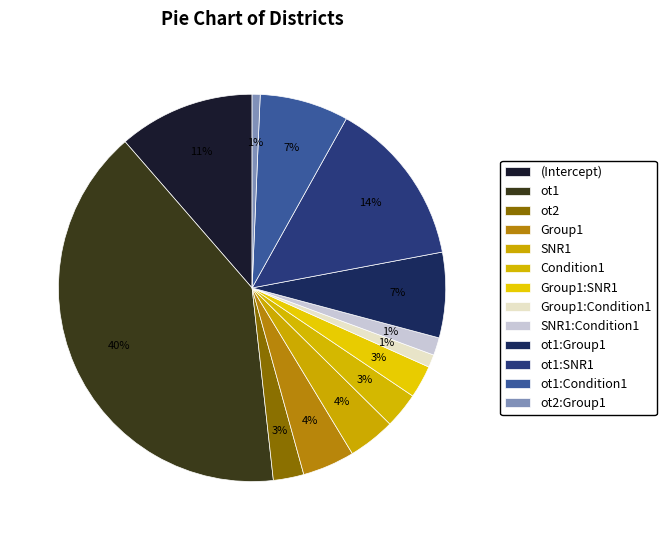

Approximately how many times larger is the value at Group1:Condition1 compared to ot1:SNR1?

0.1